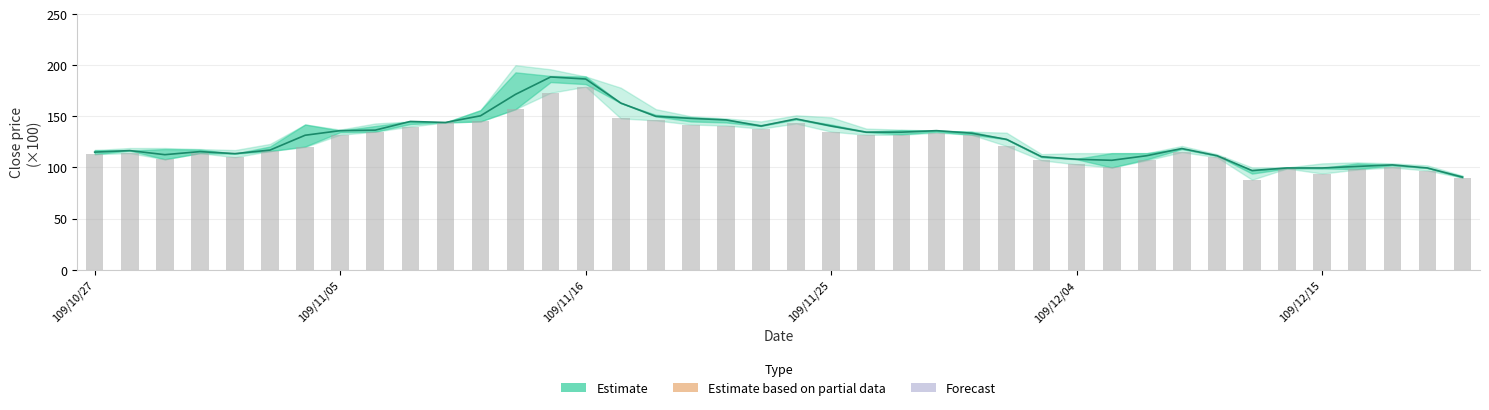

What is the sum of all Estimate (central) values?

5138.5